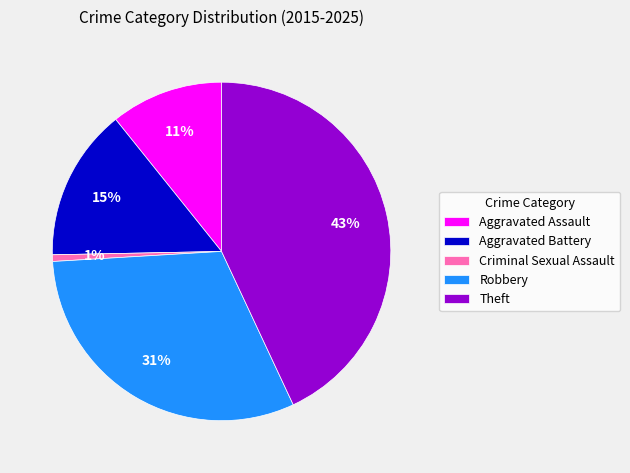

Does any single category account for the majority?

No